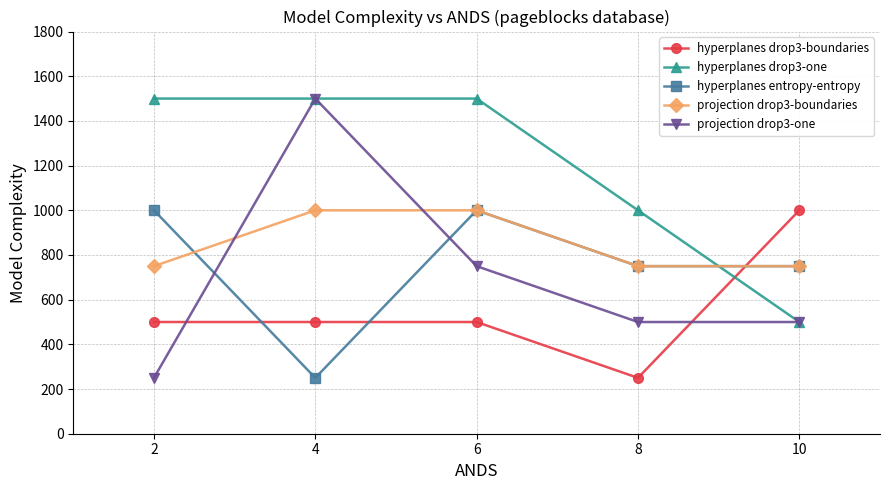

The value of hyperplanes drop3-one at 4 is 1500. True or false?

True